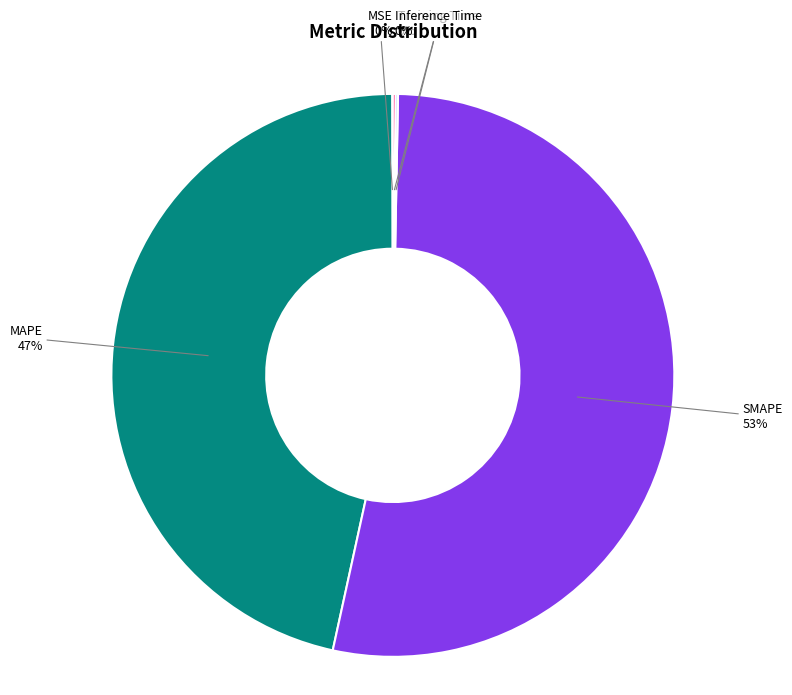

What is the majority slice?

SMAPE